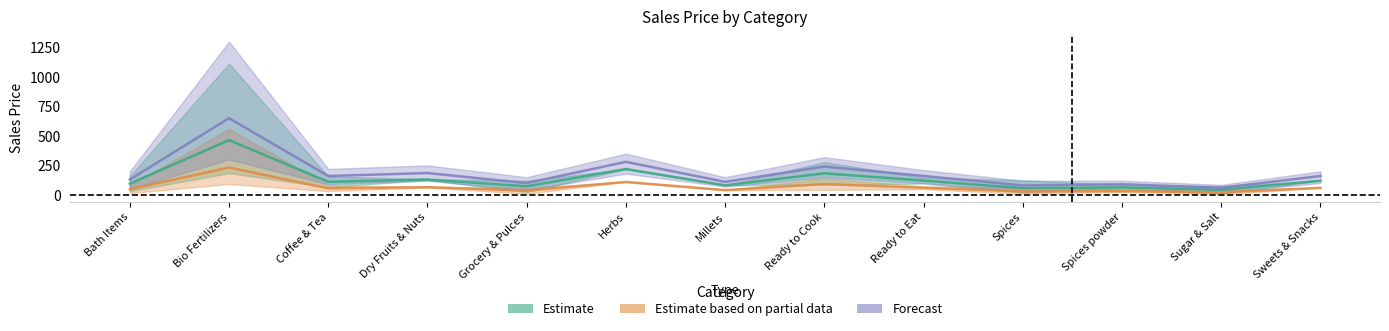

Which category has the lowest value in the Estimate series?

Sugar & Salt